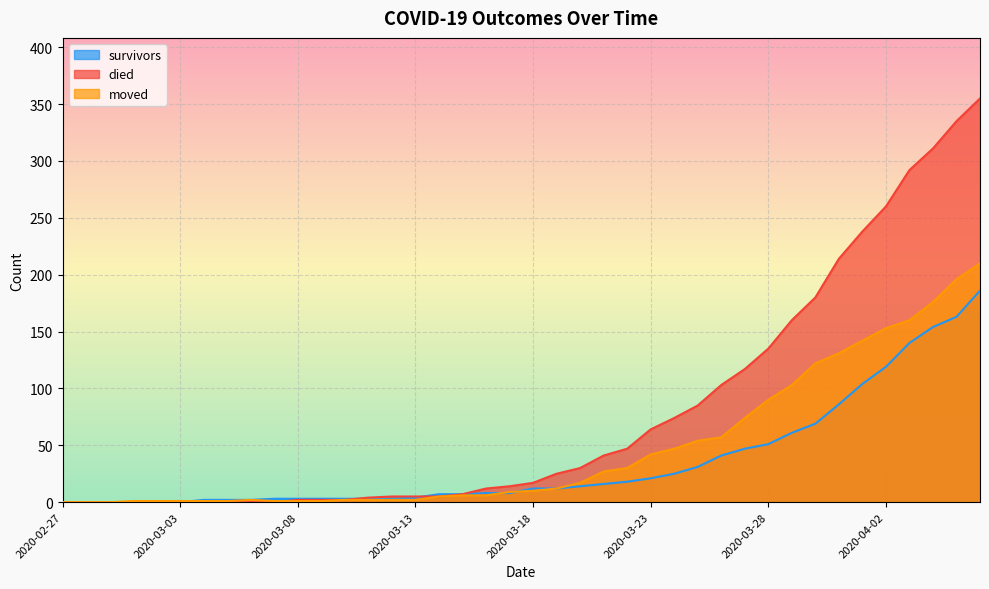

Where does the moved series first go above 10?

2020-03-19